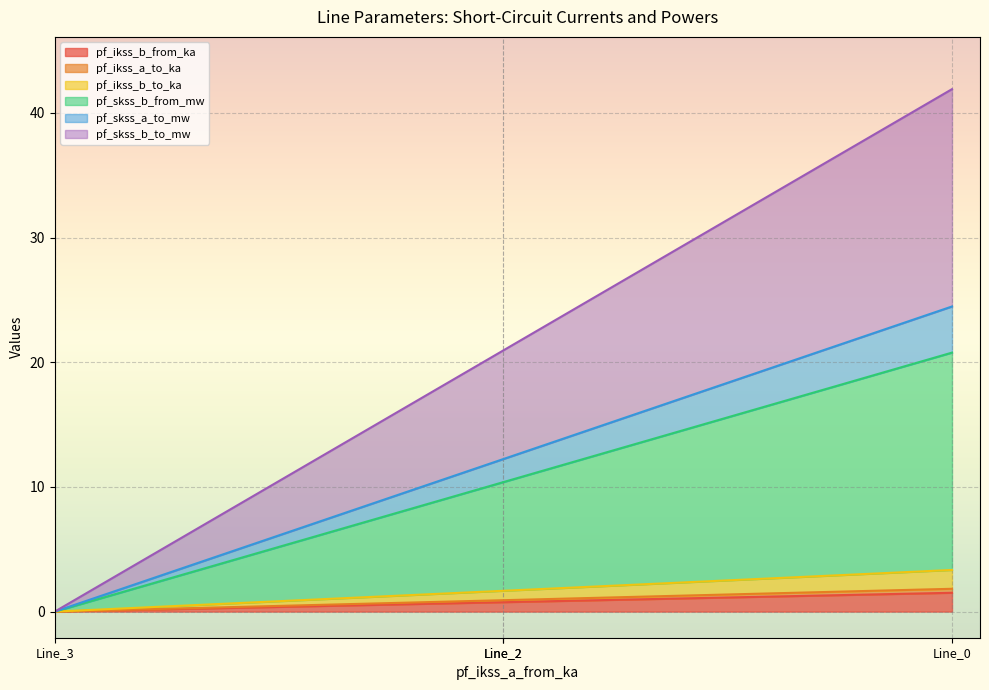

Which series has the largest range (max minus min)?

pf_skss_b_from_mw